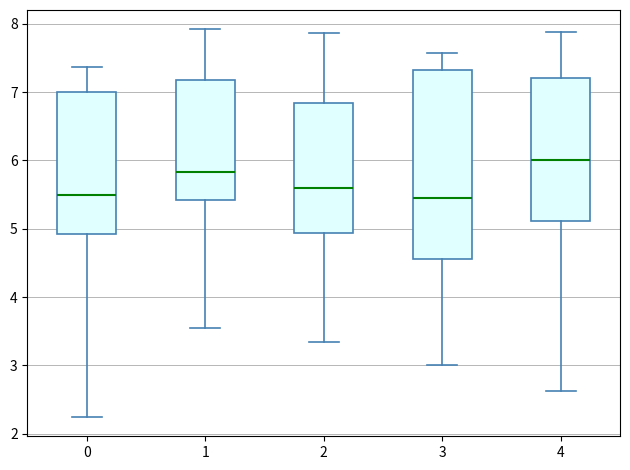

Reading left to right, read every box against the y-axis: the position of its median line, the range the box covers, and the ends of its whiskers. The values are not printed on the chart, so give them approximately, as read against the axis.

0: median 5.5, box 4.9 to 7.0, whiskers 2.2 to 7.4
1: median 5.8, box 5.4 to 7.2, whiskers 3.6 to 7.9
2: median 5.6, box 4.9 to 6.8, whiskers 3.4 to 7.9
3: median 5.4, box 4.6 to 7.3, whiskers 3.0 to 7.6
4: median 6.0, box 5.1 to 7.2, whiskers 2.6 to 7.9